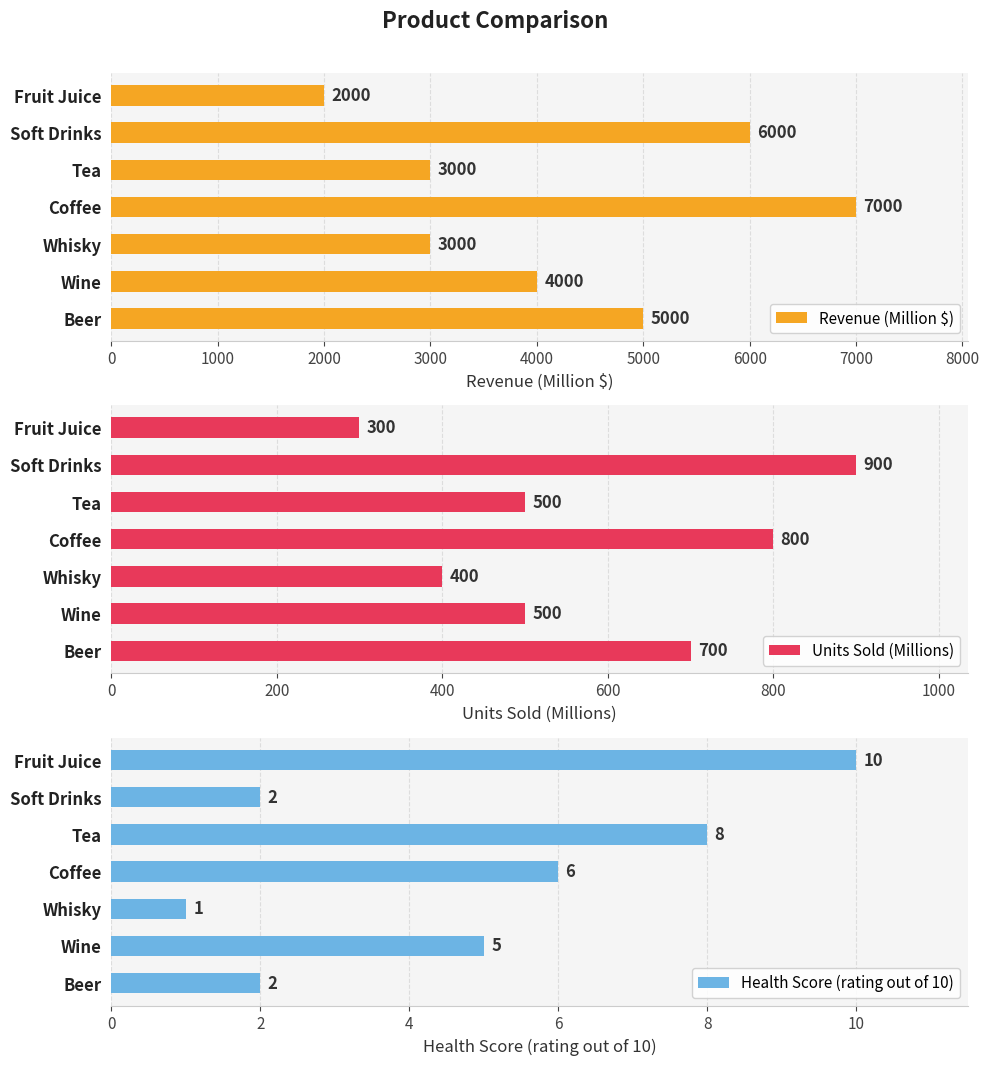

True or false: Revenue (Million $) has a value of 7000 at Coffee.

True